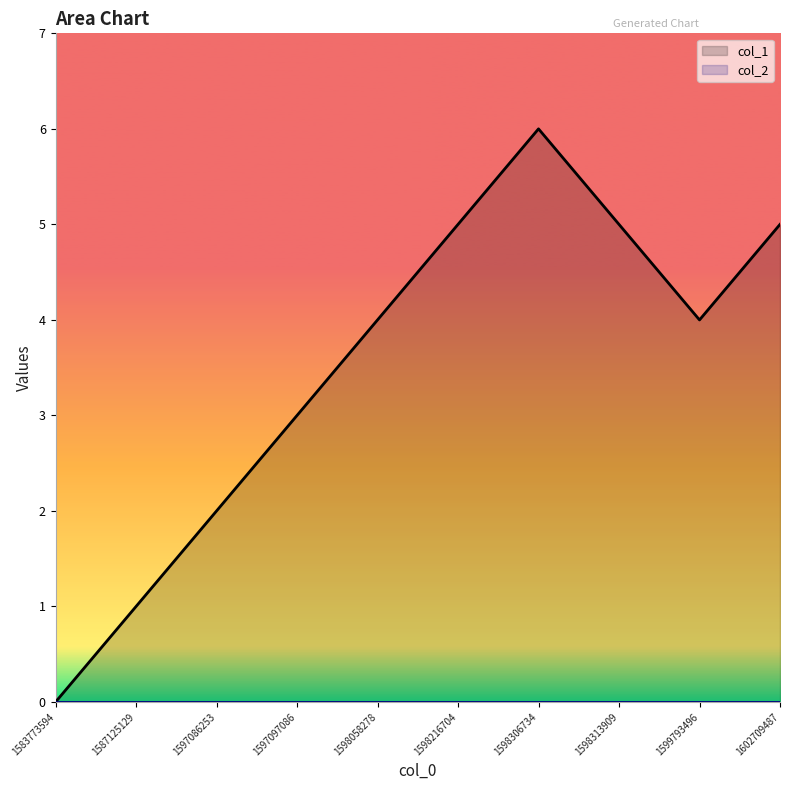

How many lines are shown in the chart?

2